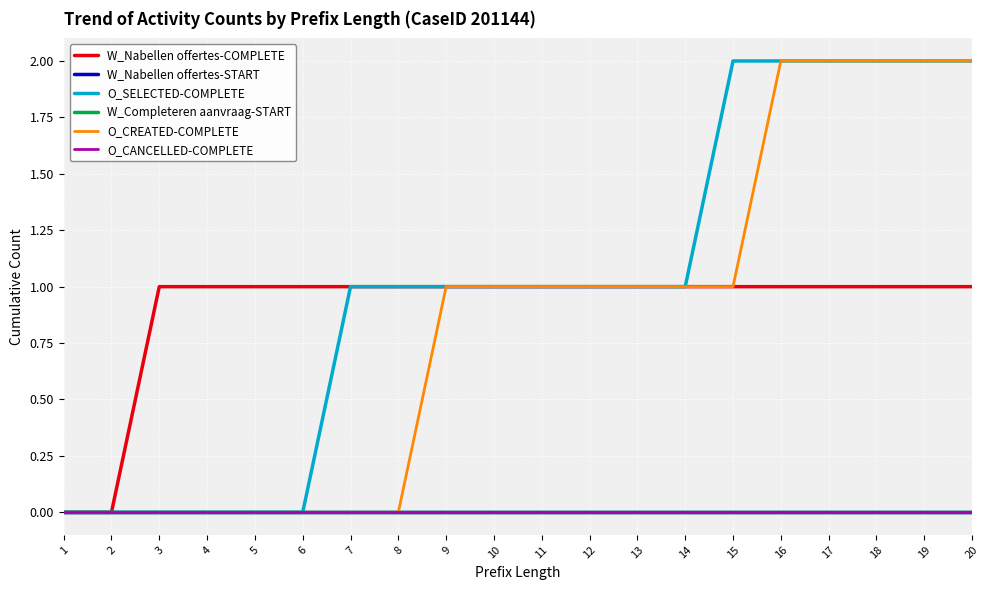

True or false: W_Nabellen offertes-START and W_Nabellen offertes-COMPLETE cross at least once.

False